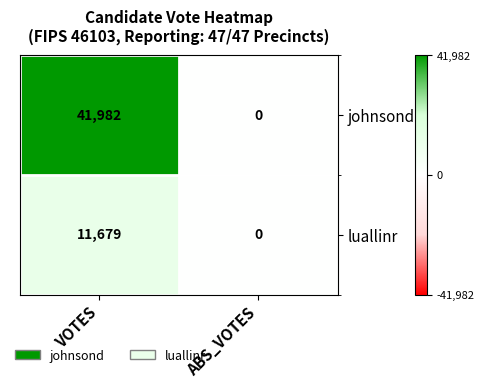

True or false: luallinr has a value of 7826 at VOTES.

False